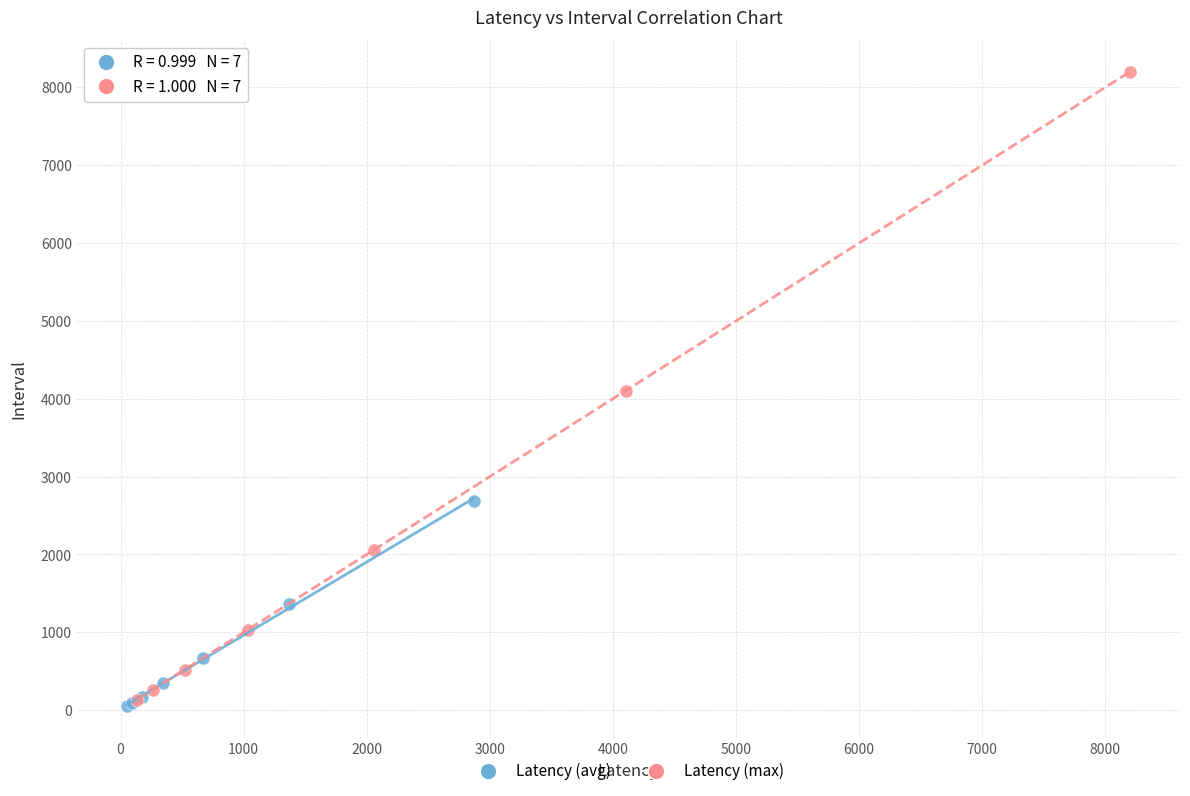

Which series contains the lowest Y value?

Latency (avg)